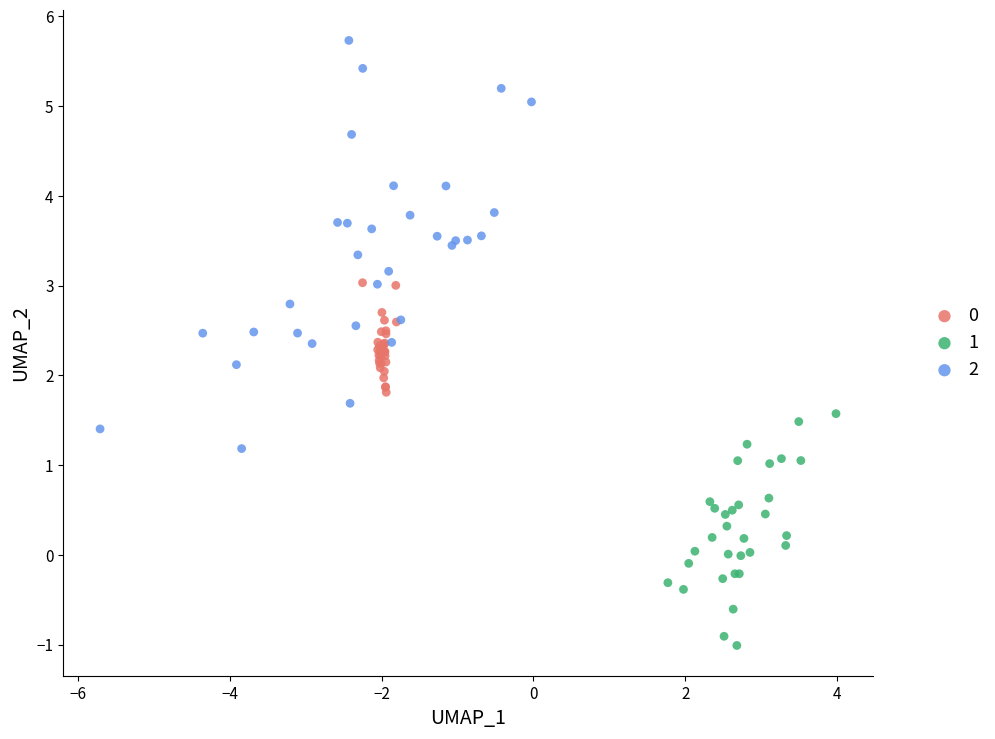

Which series reaches the minimum Y coordinate?

1